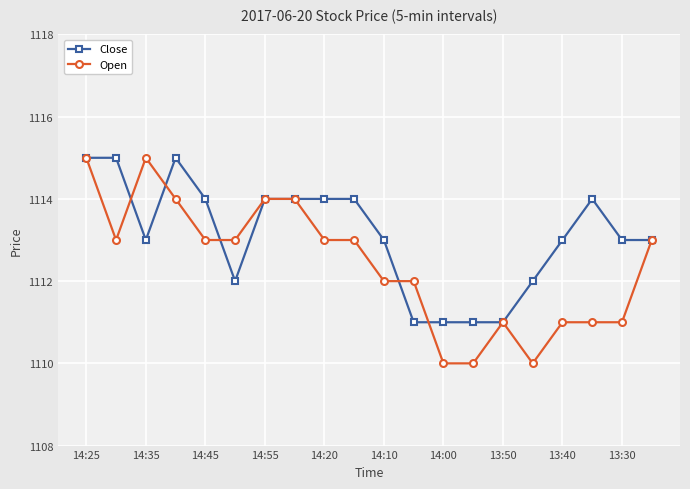

True or false: Close has more than 0 points higher than both neighbors.

True